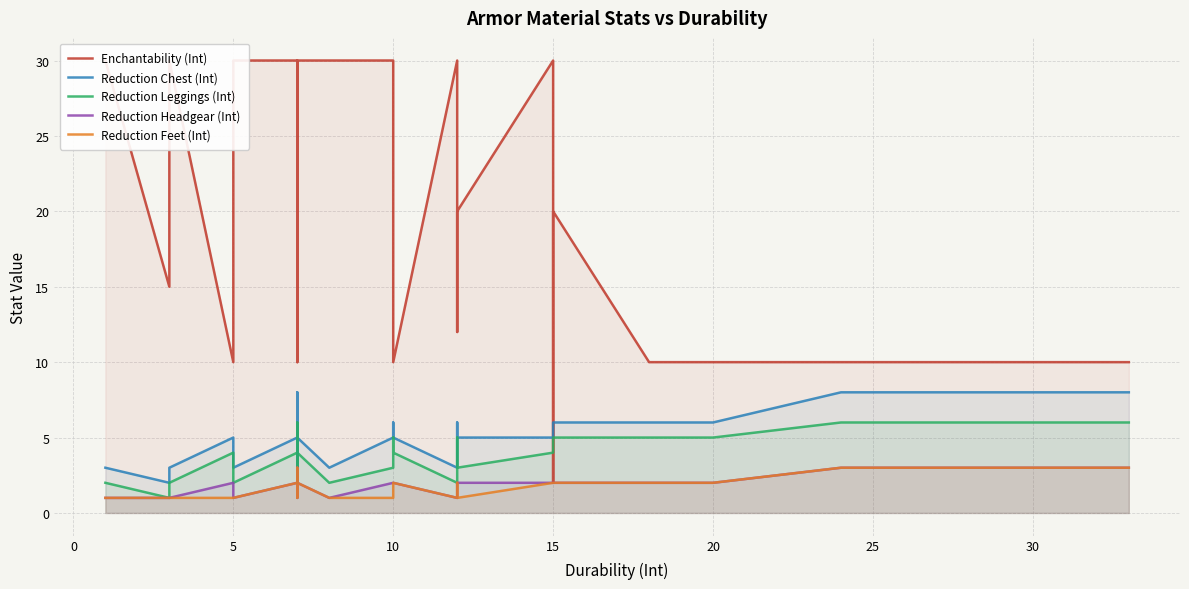

Which series has the largest total across all categories?

Enchantability (Int)